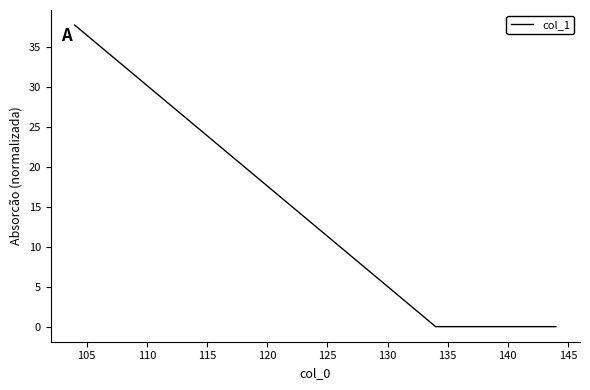

What is the difference between the maximum and minimum values?

37.8